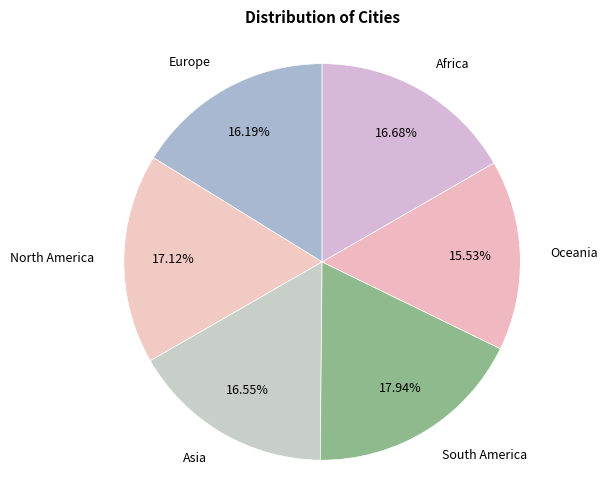

Which slice is the largest?

South America